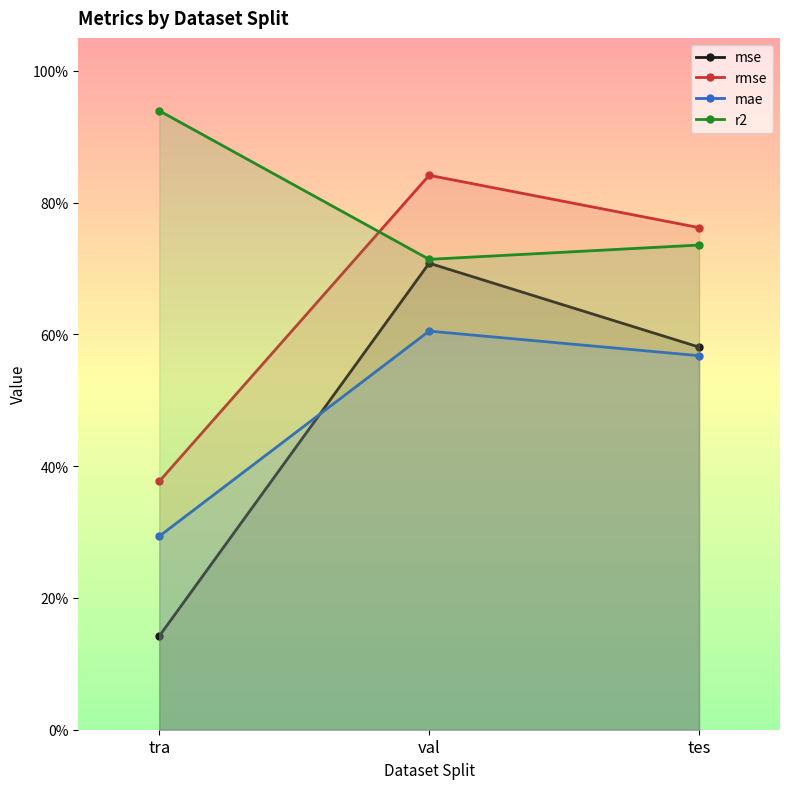

How many series are shown in this chart?

4